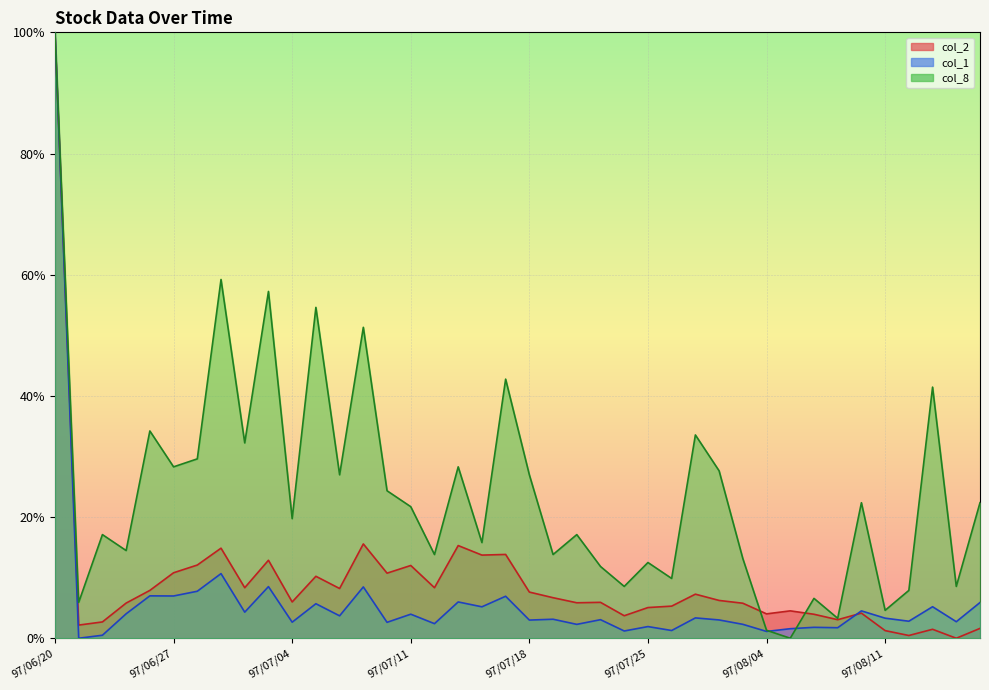

List the labels in order of col_8 value, largest first.

97/06/20, 97/07/01, 97/07/03, 97/07/07, 97/07/09, 97/07/17, 97/08/13, 97/06/26, 97/07/30, 97/07/02, 97/06/30, 97/06/27, 97/07/15, 97/07/31, 97/07/08, 97/07/18, 97/07/10, 97/08/08, 97/08/15, 97/07/11, 97/07/04, 97/06/24, 97/07/22, 97/07/16, 97/06/25, 97/07/14, 97/07/21, 97/08/01, 97/07/25, 97/07/23, 97/07/29, 97/07/24, 97/08/14, 97/08/12, 97/08/06, 97/06/23, 97/08/11, 97/08/07, 97/08/04, 97/08/05